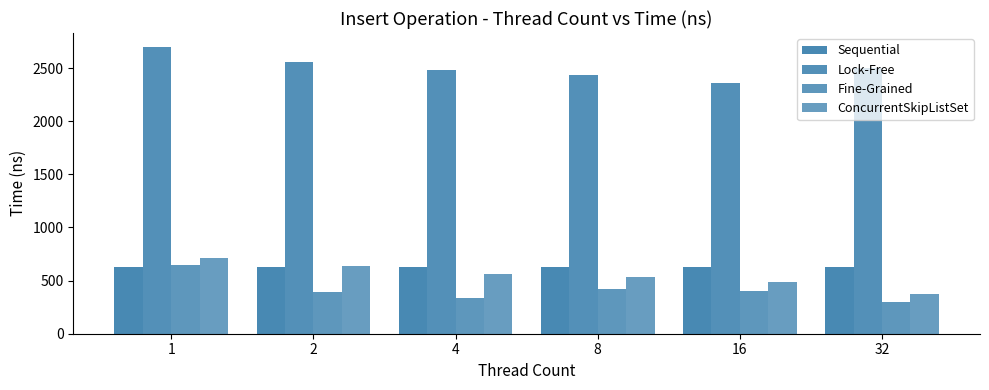

How many bars are there in each group?

4